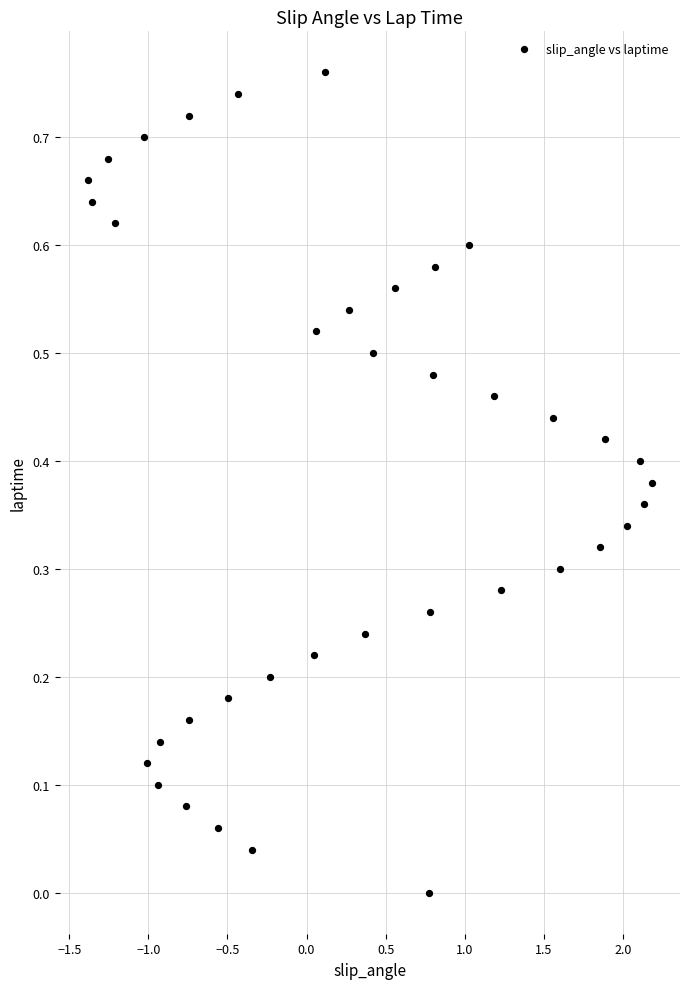

What is the range of X values (max minus min)?

3.6